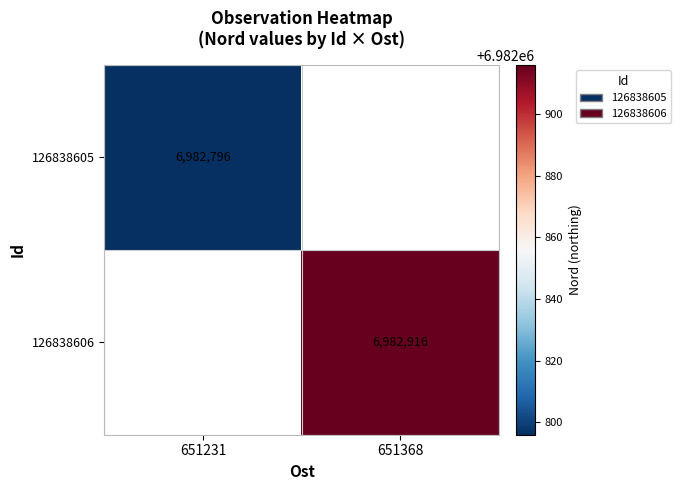

The value of 126838605 at 651231 is 6982796. True or false?

True